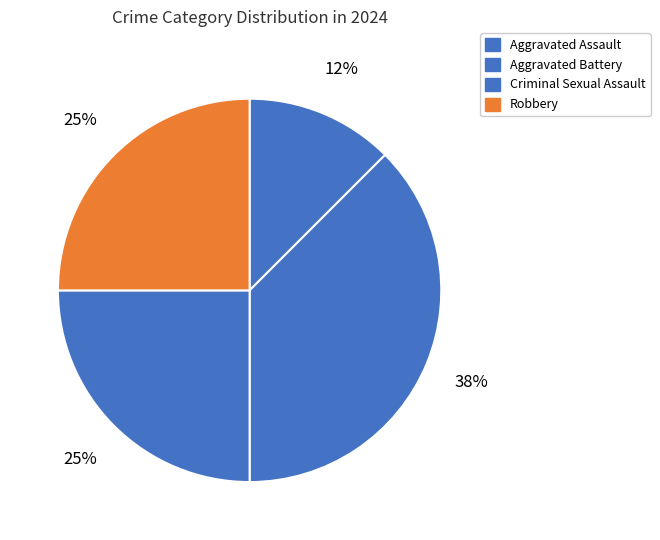

Does Aggravated Battery represent more than half of the total?

No